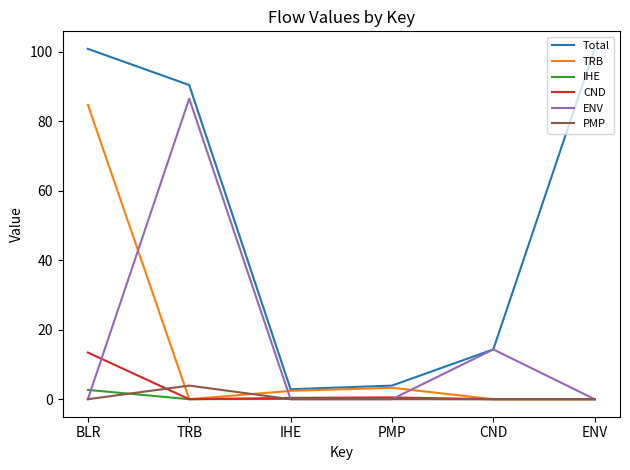

Where is the first local minimum for TRB?

TRB